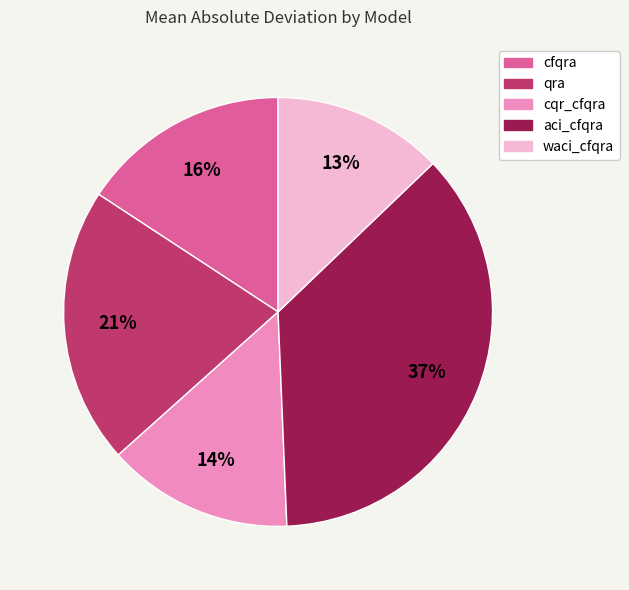

Rank the categories by value from lowest to highest.

waci_cfqra, cqr_cfqra, cfqra, qra, aci_cfqra